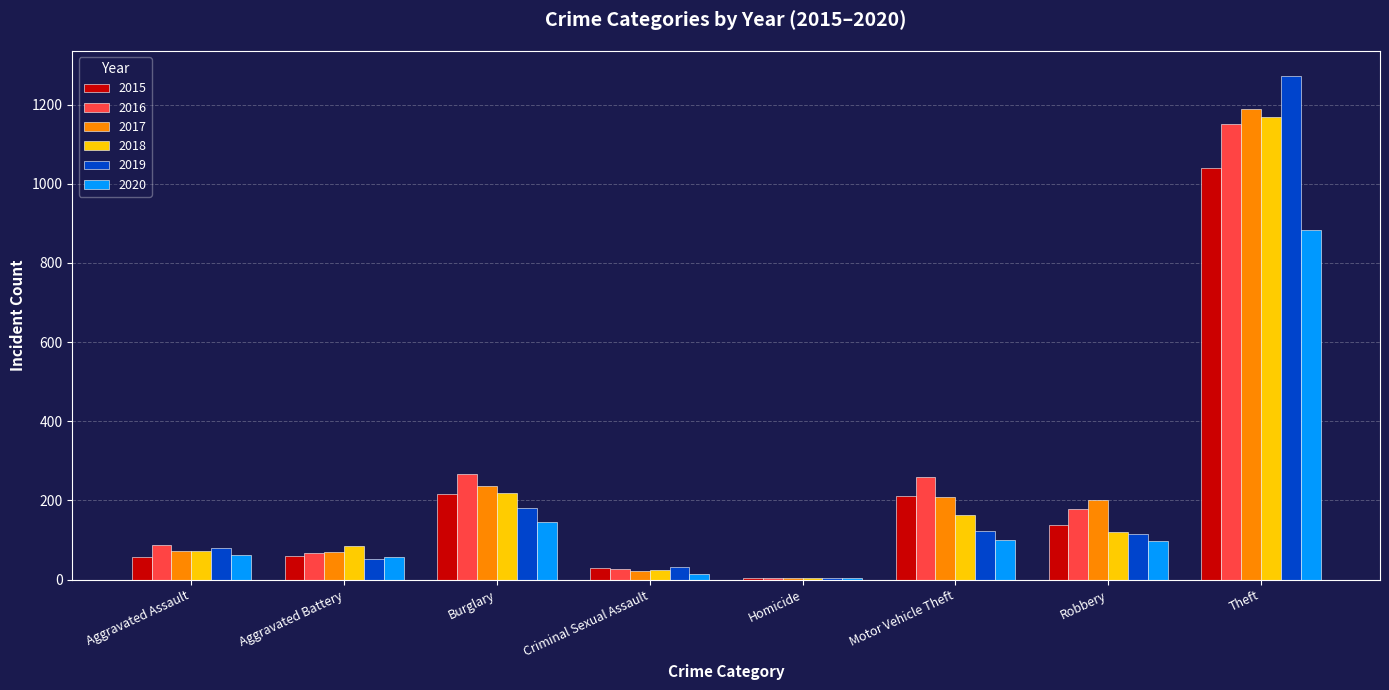

How many groups of bars are there?

8